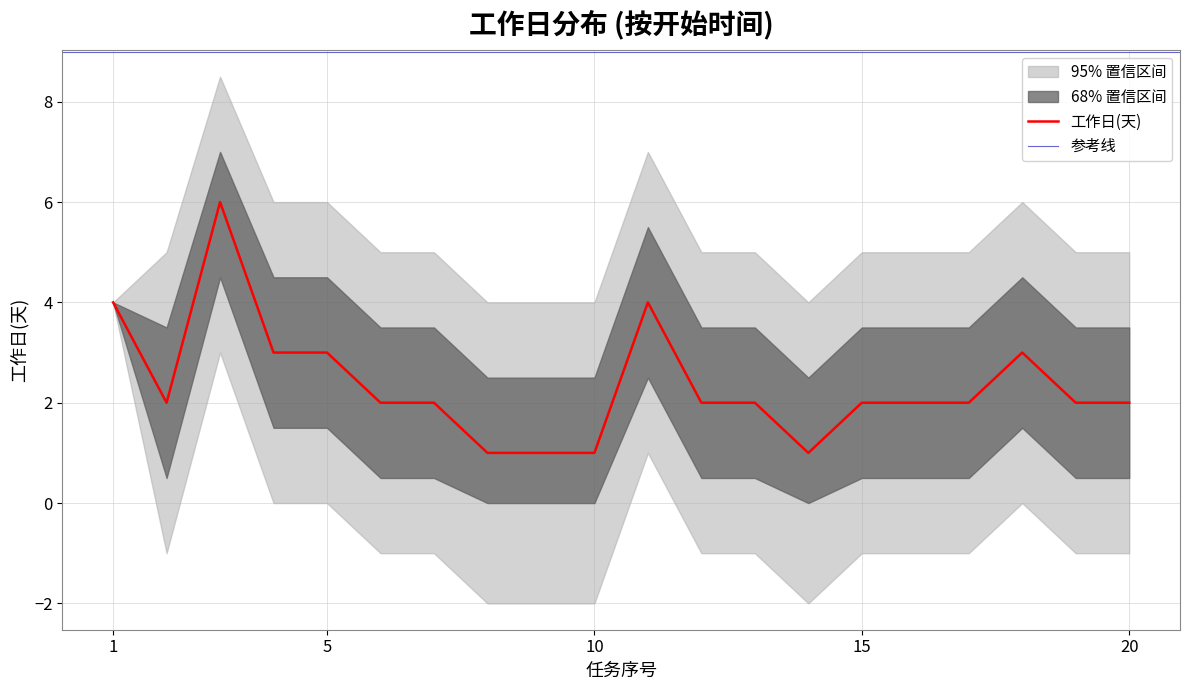

The value of 工作日(天) at 5 is 5. True or false?

False